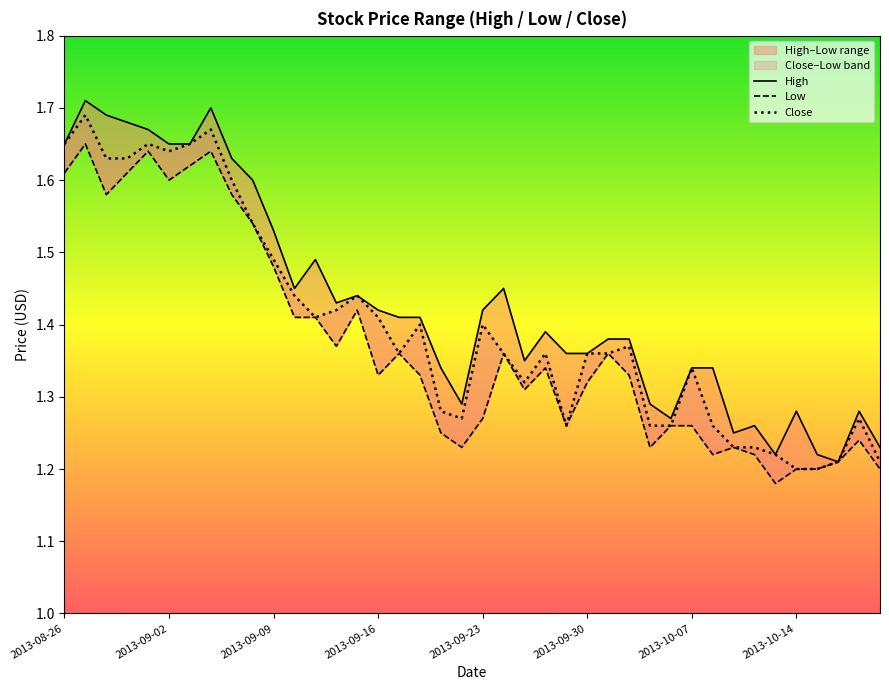

Is this an area chart (filled region under the line)?

No